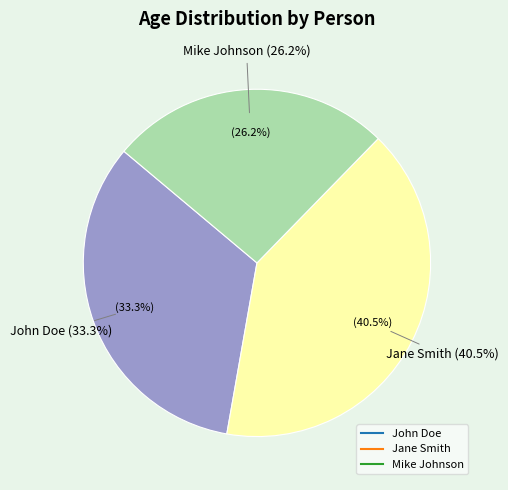

Which has a higher value, Jane Smith or John Doe?

Jane Smith